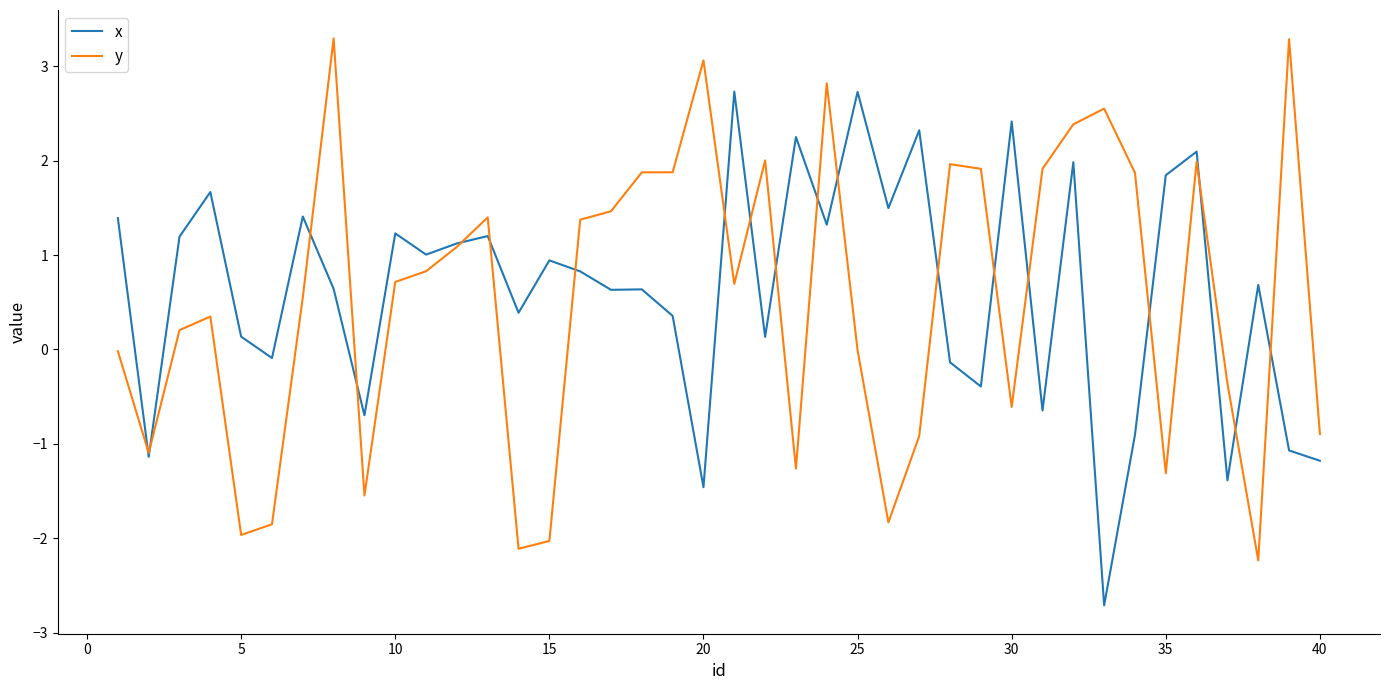

Is this an area chart (filled region under the line)?

No